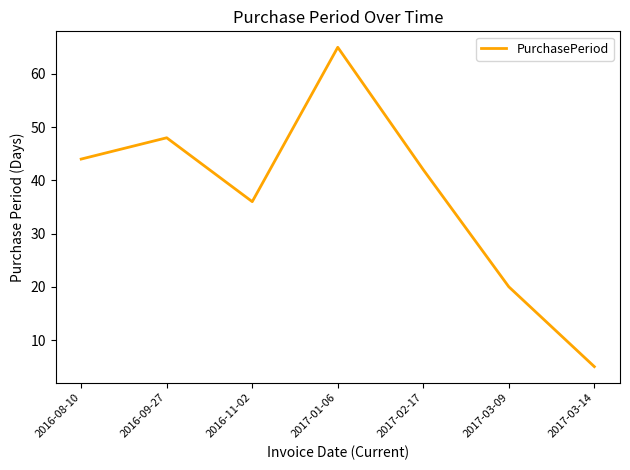

Rank the categories by value from lowest to highest.

2017-03-14, 2017-03-09, 2016-11-02, 2017-02-17, 2016-08-10, 2016-09-27, 2017-01-06